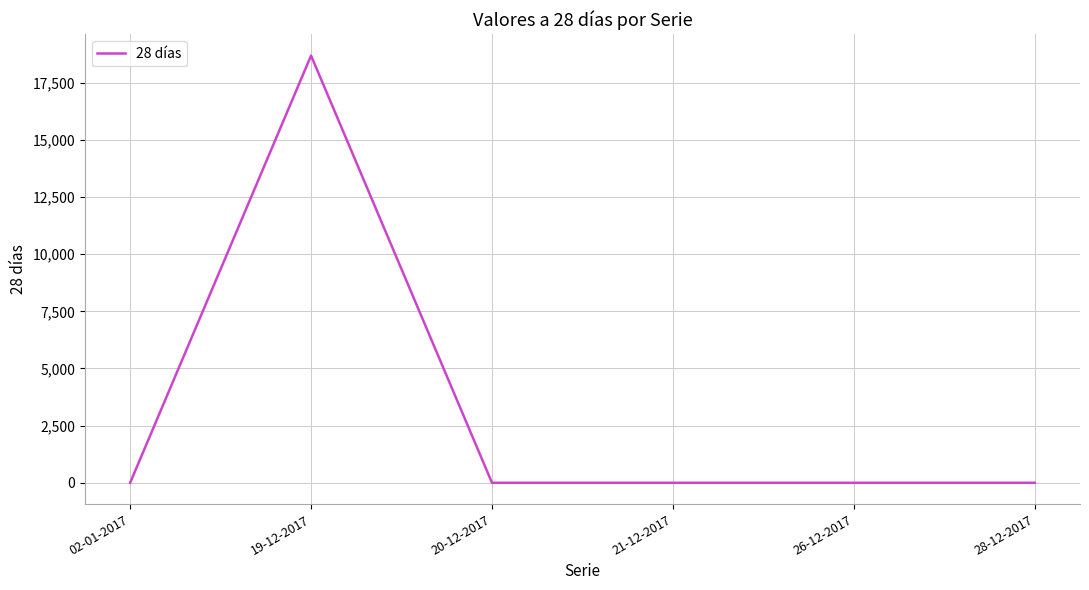

Where is the first local maximum?

19-12-2017